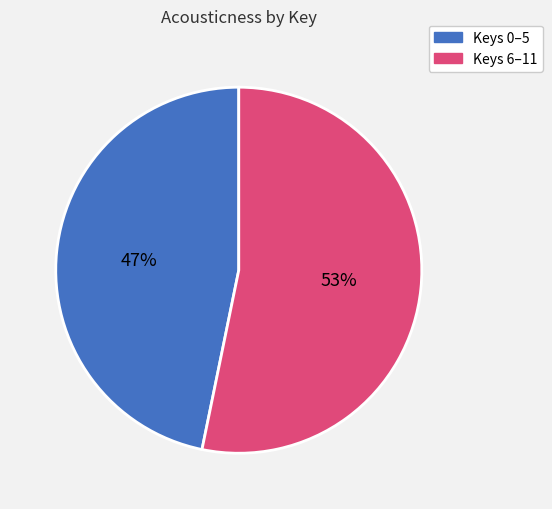

To the nearest percent, what is the average slice percentage?

50%